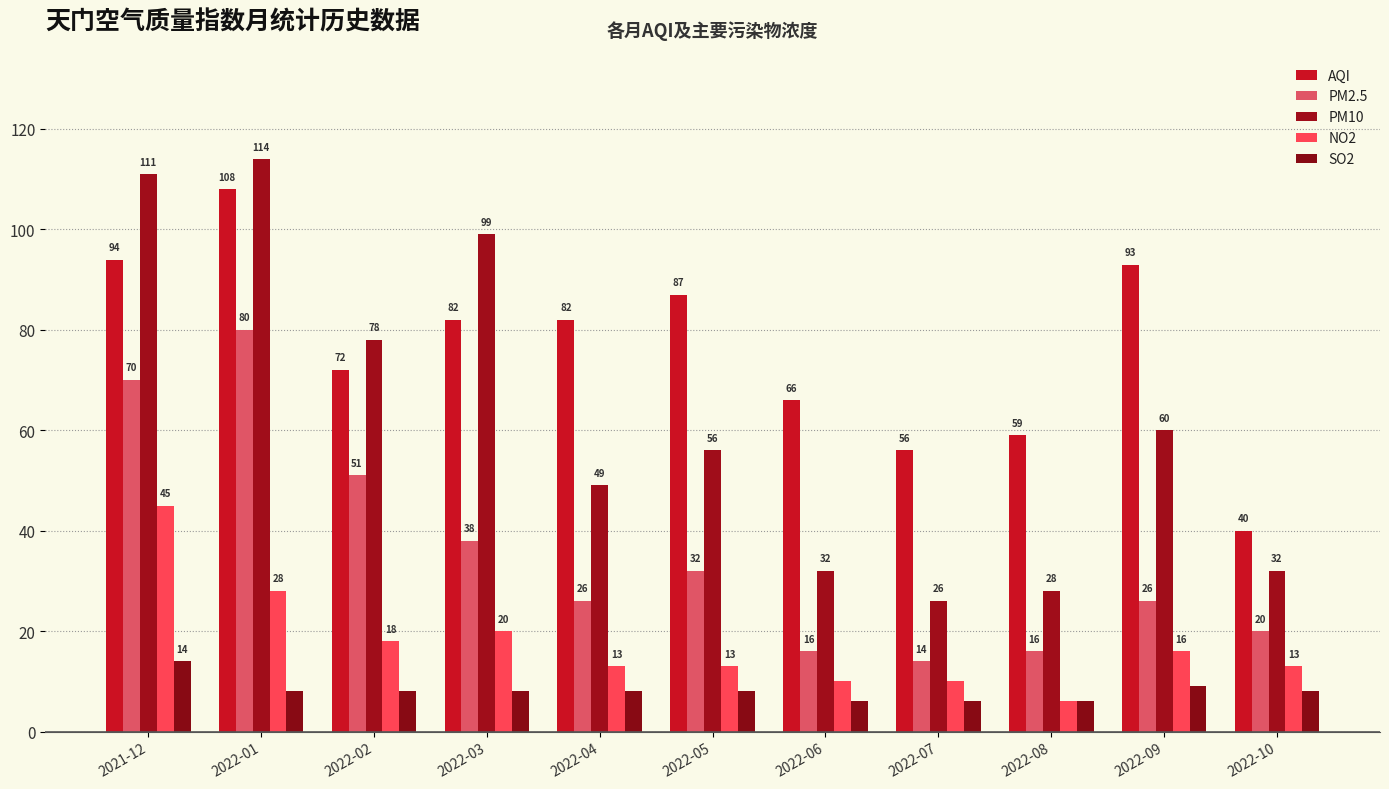

How many categories are shown in the chart?

11